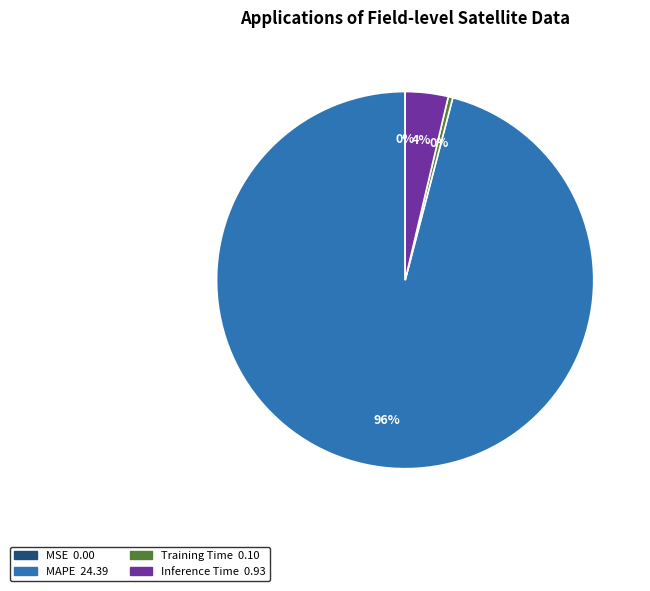

Is there any slice that represents more than half of the pie?

Yes